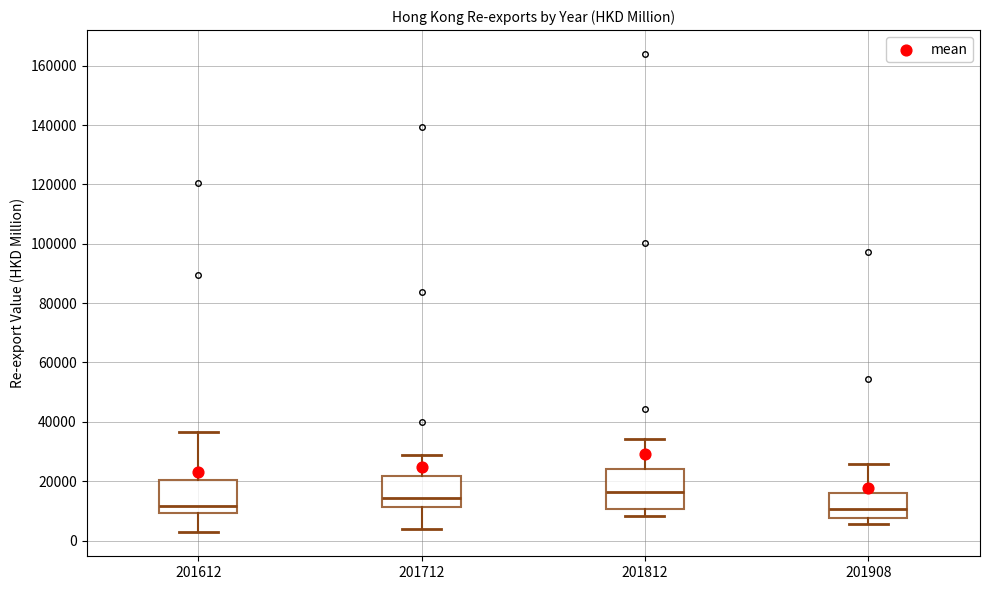

Reading left to right, read every box against the y-axis: the position of its median line, the range the box covers, and the ends of its whiskers. The values are not printed on the chart, so give them approximately, as read against the axis.

201612: median 12000, box 10000 to 20000, whiskers 2000 to 36000
201712: median 14000, box 12000 to 22000, whiskers 4000 to 28000
201812: median 16000, box 10000 to 24000, whiskers 8000 to 34000
201908: median 10000, box 8000 to 16000, whiskers 6000 to 26000